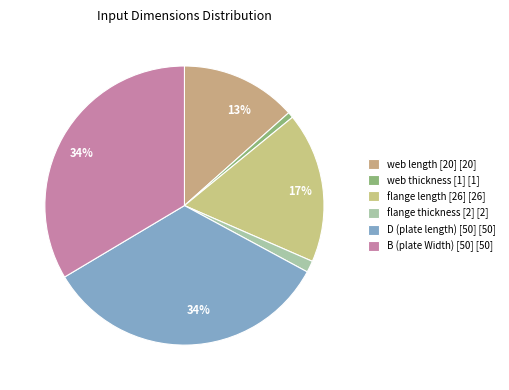

Which slice is the largest?

D (plate length) [50]